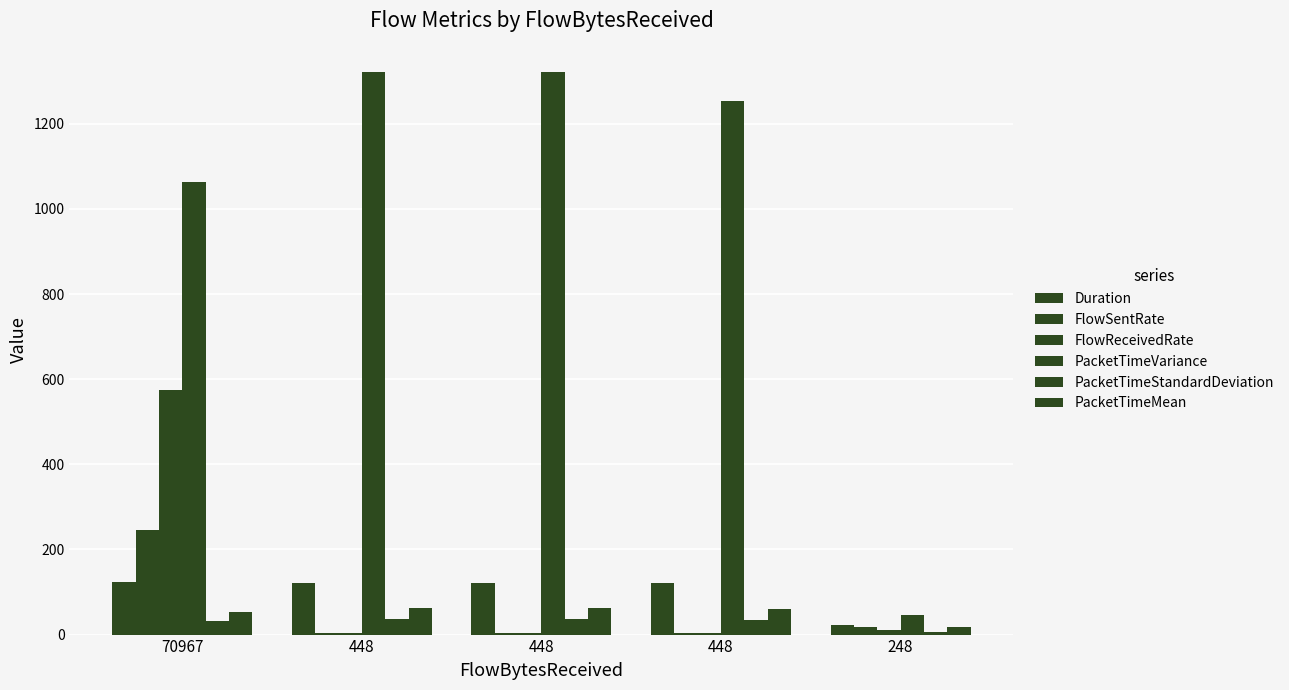

What is the minimum value shown in the chart?

3.6